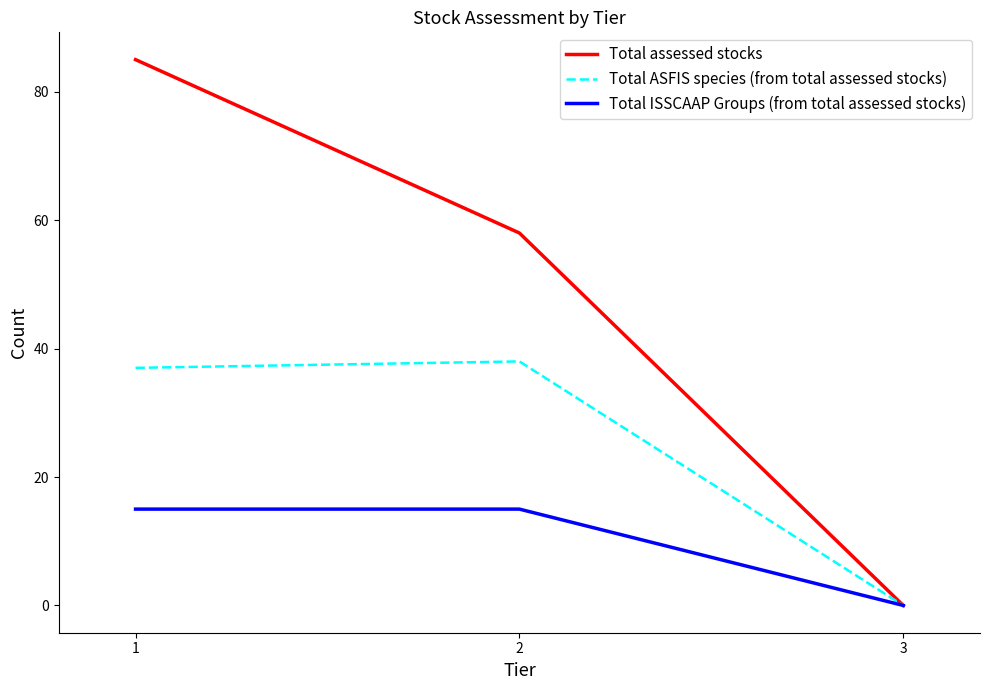

True or false: Total assessed stocks has a value of 58 at 2.

True